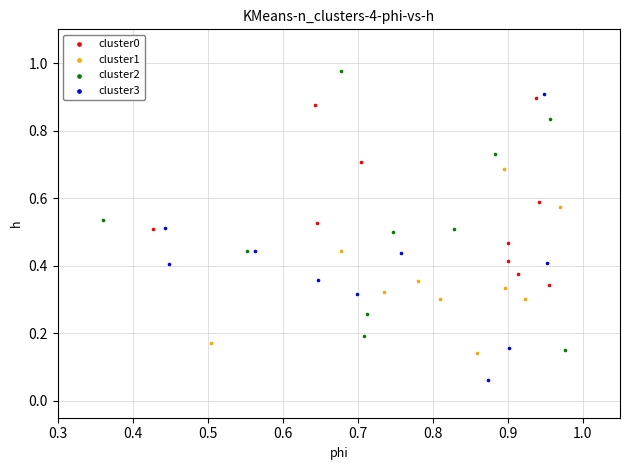

Which series has the widest spread of Y values?

cluster3